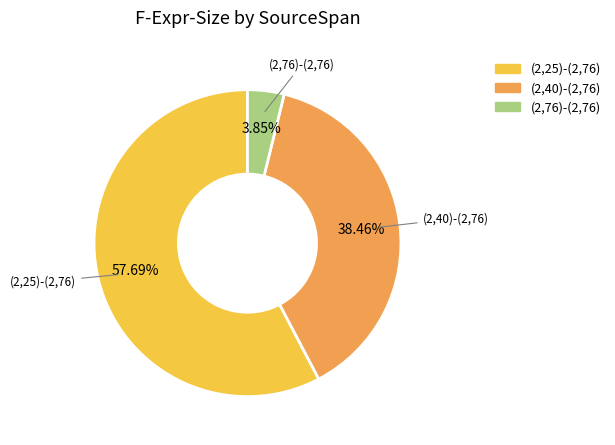

Which slice is the smallest?

(2,76)-(2,76)